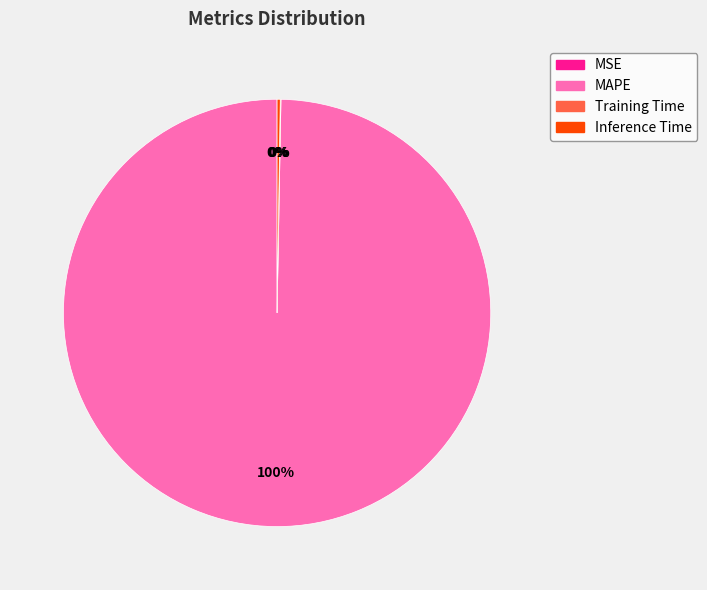

To the nearest percent, what percentage of the pie is MAPE?

100%